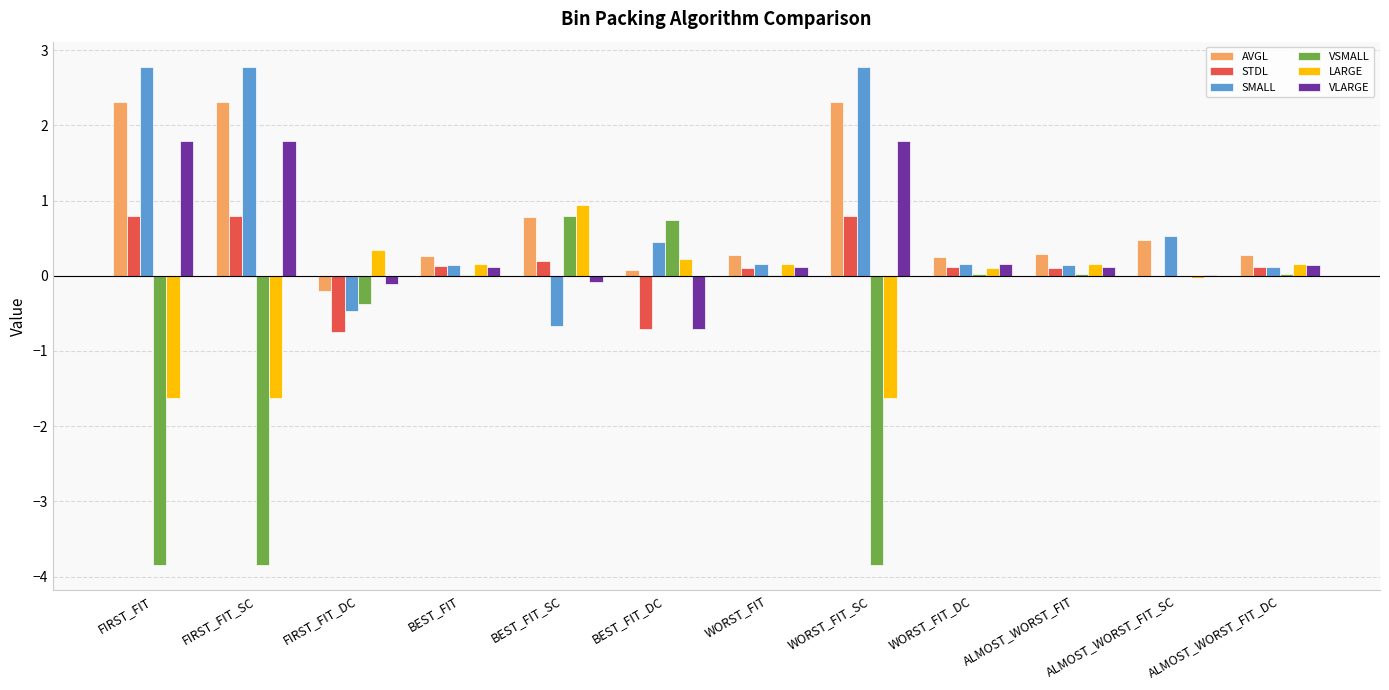

What is the sum of the SMALL values at ALMOST_WORST_FIT_SC and WORST_FIT?

0.7